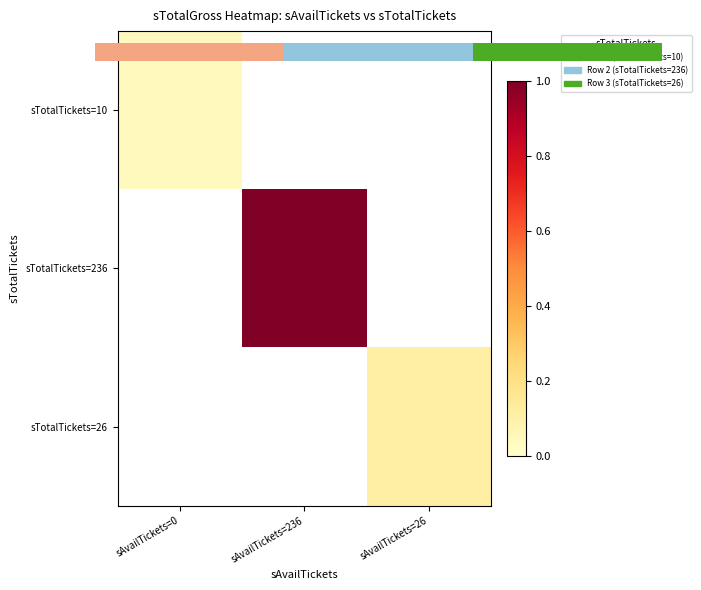

What is the spread (max minus min) of values at sAvailTickets=236?

1.0